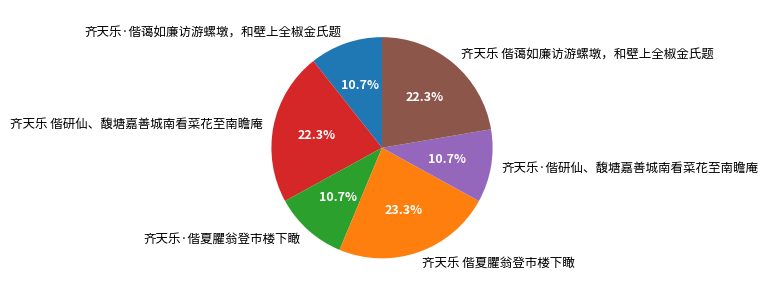

What is the total percentage of 齐天乐 偕研仙、馥塘嘉善城南看菜花至南瞻庵 and 齐天乐 偕夏臞翁登市楼下瞰?

45.6%